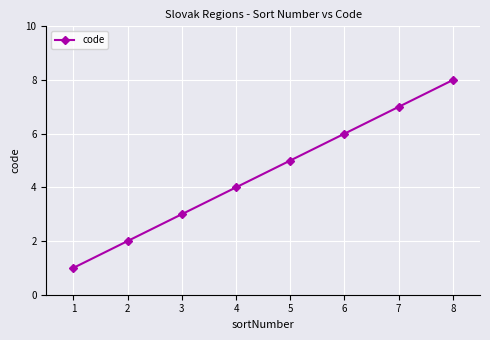

What is the difference between the second highest and second lowest values?

5